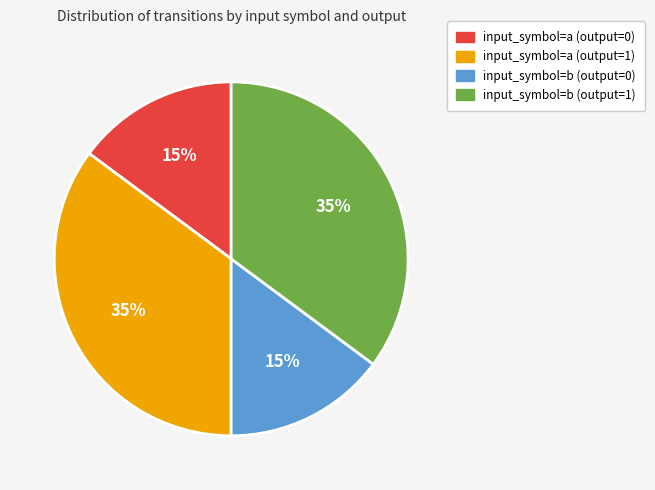

To the nearest percent, what percentage of the pie is input_symbol=b (output=1)?

35%